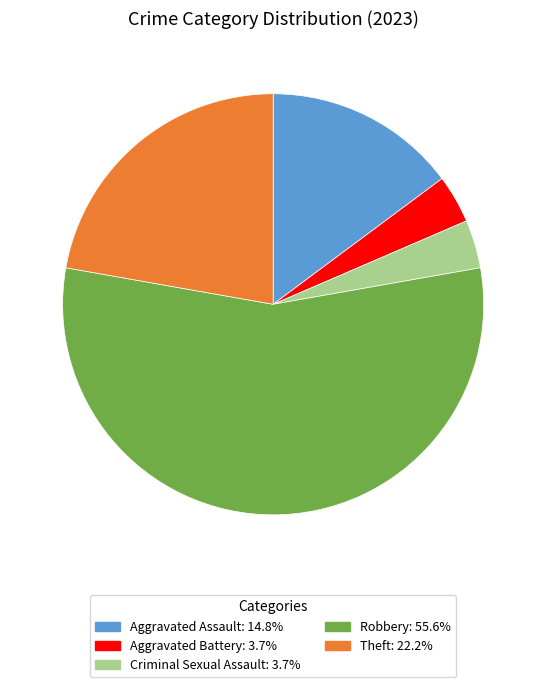

What is the largest slice in the pie chart?

Robbery